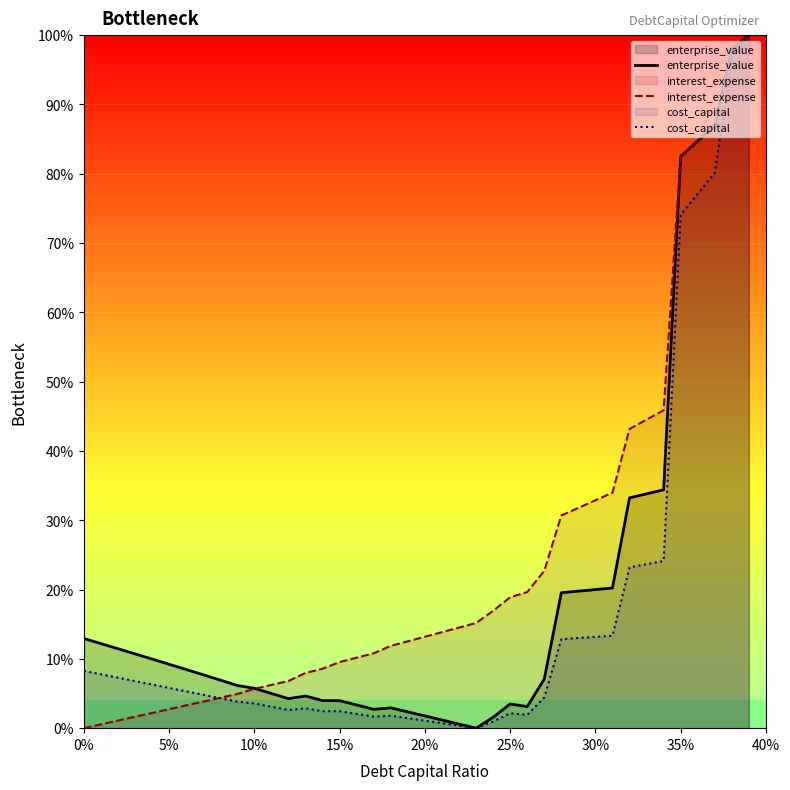

List the series in order of their overall mean, lowest first.

cost_capital, enterprise_value, interest_expense